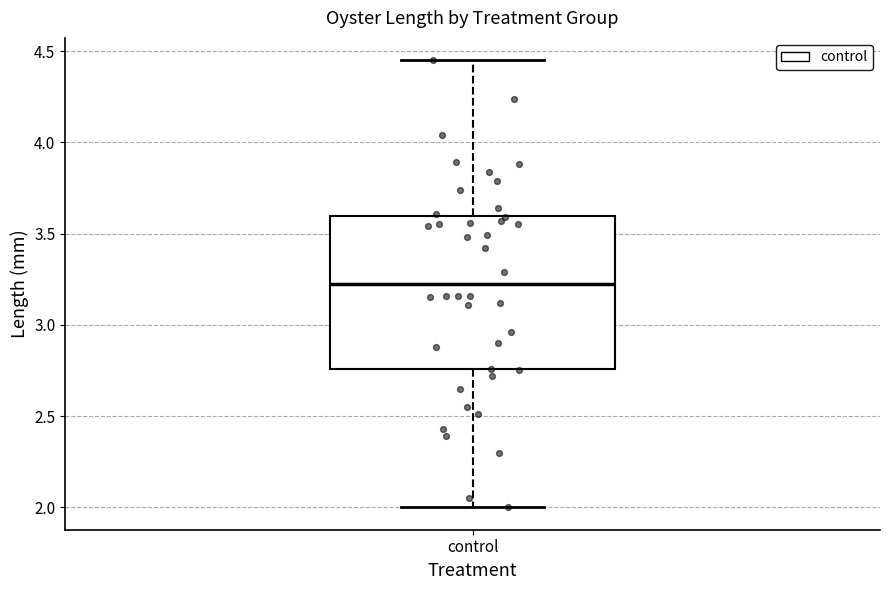

Transcribe this box plot: give where the median line is, the range the box spans, and where the two whiskers end, as read against the y-axis. The values are not printed on the chart, so give them approximately, as read against the axis.

median 3.25, box 2.75 to 3.60, whiskers 2.00 to 4.45